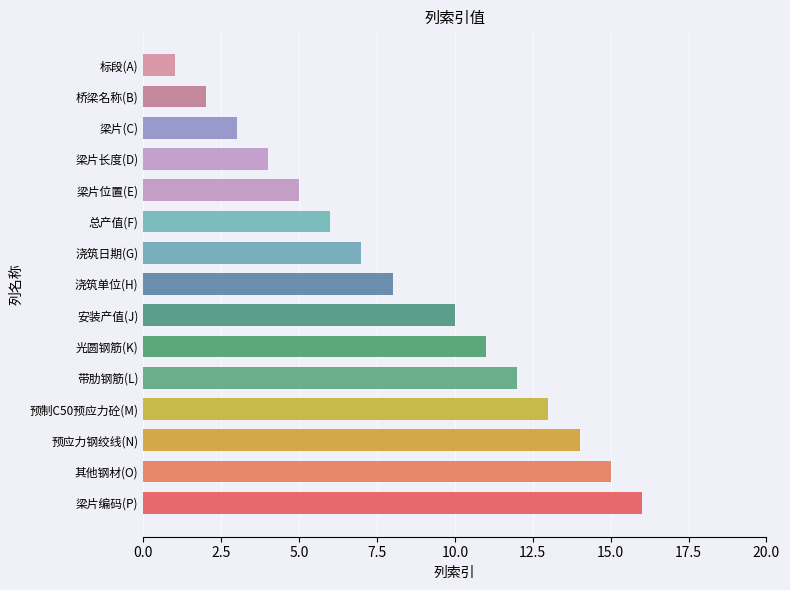

What is the minimum value shown in the chart?

1